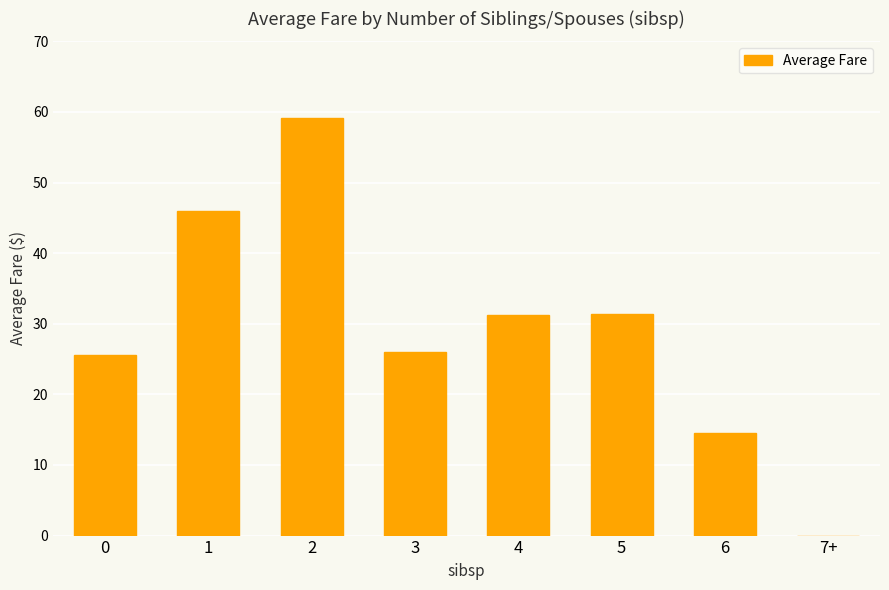

What is the maximum value shown in the chart?

59.1